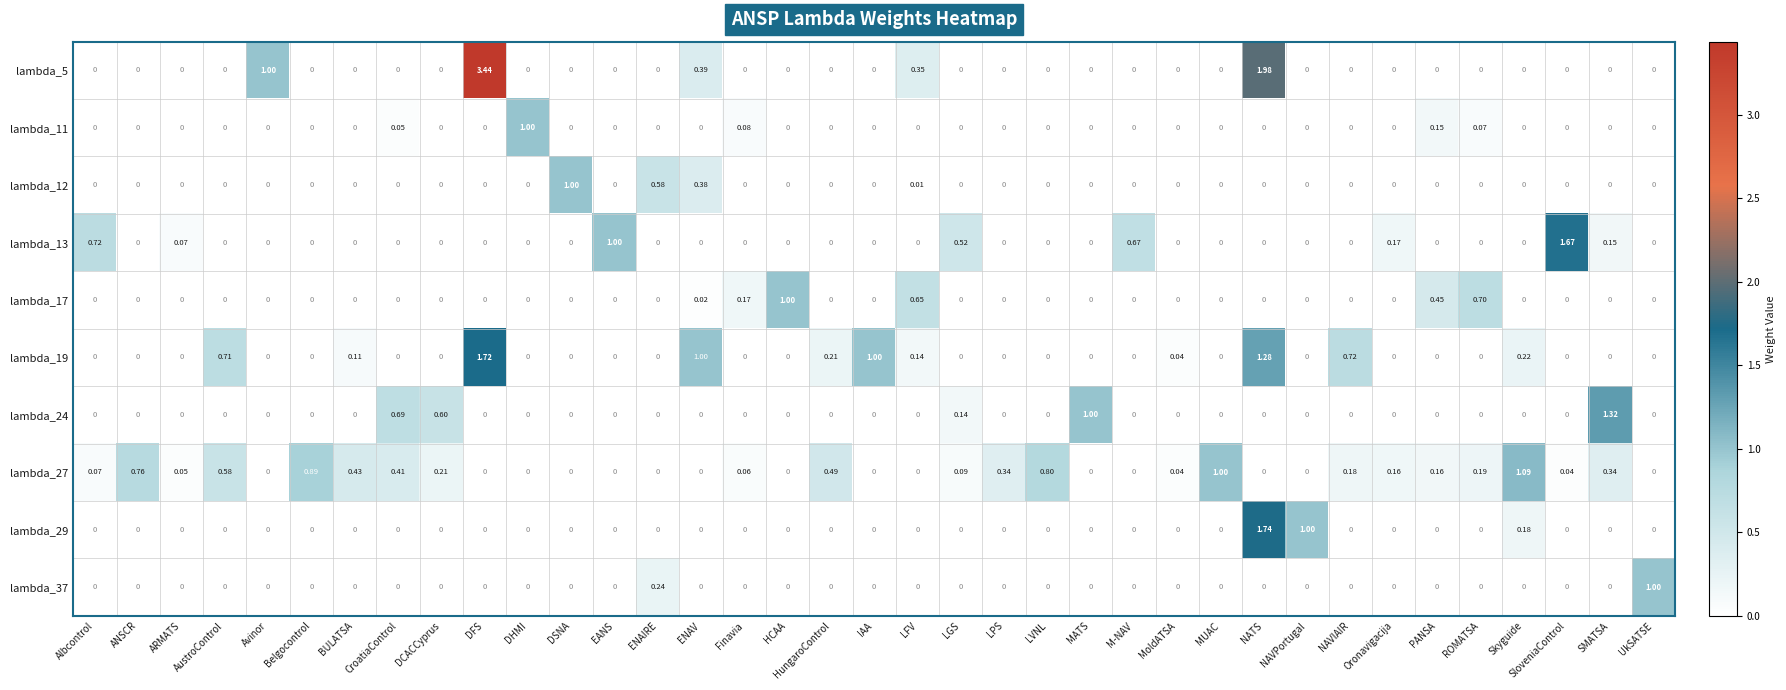

At which label does lambda_24 reach its peak?

SMATSA